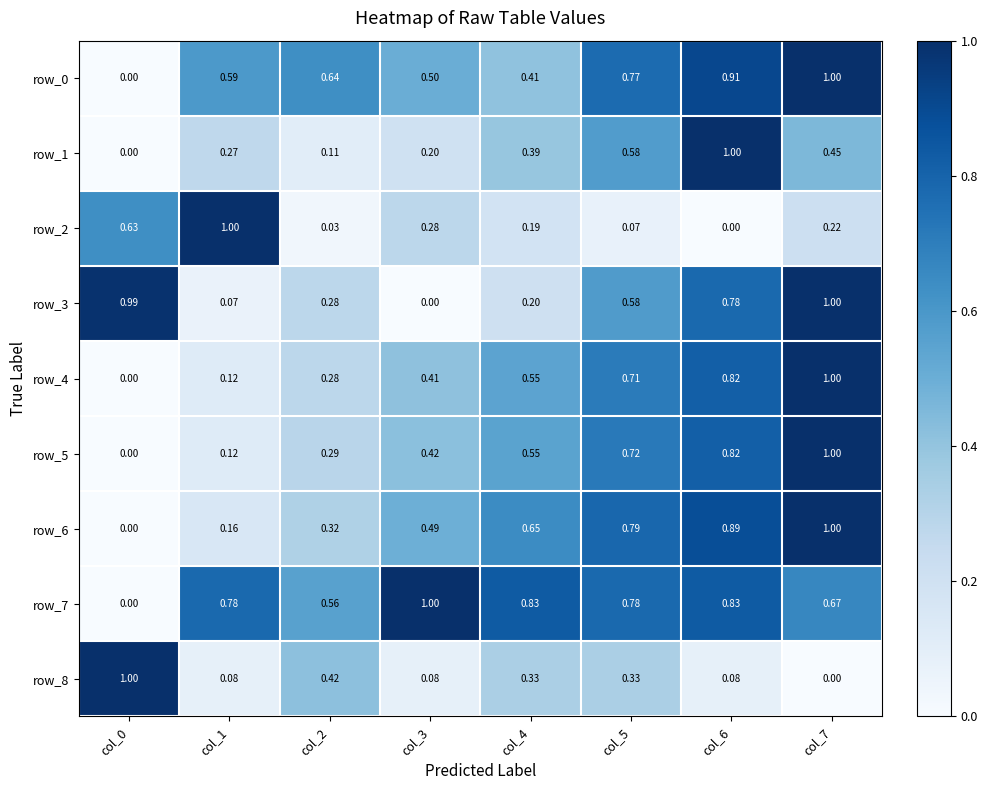

Is the value of row_5 at col_0 greater than the value of row_7 at col_3?

No